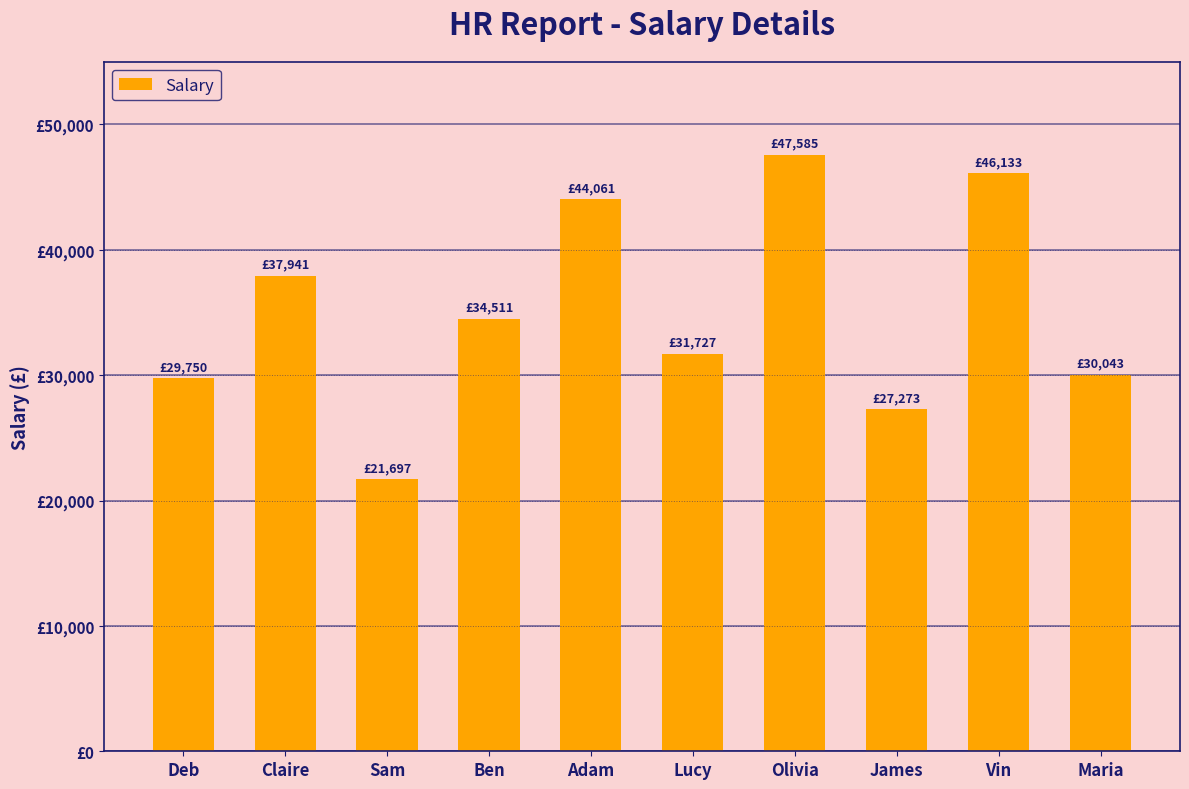

Does the chart contain any negative values?

No